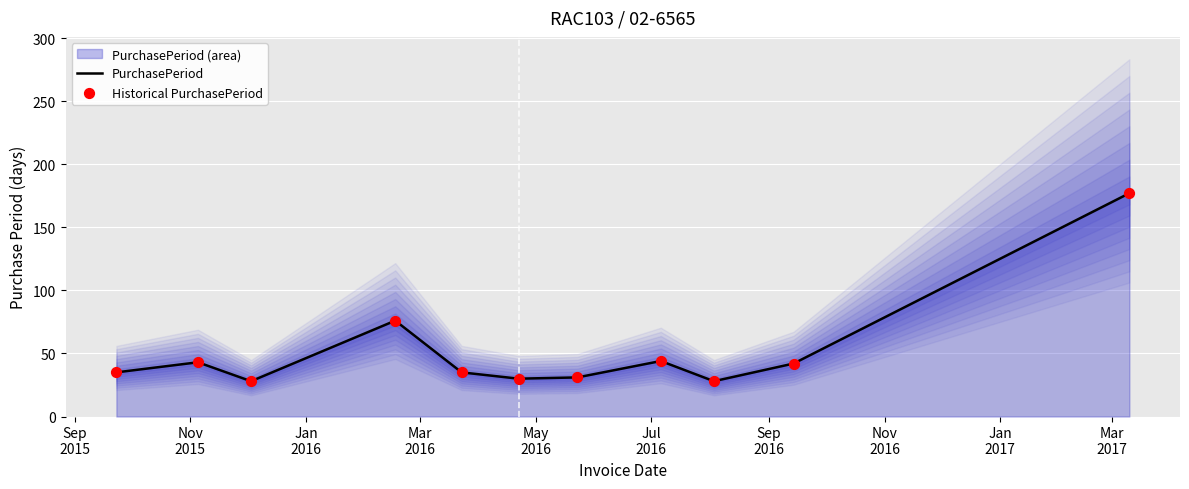

At how many categories does at least one series exceed 153?

1